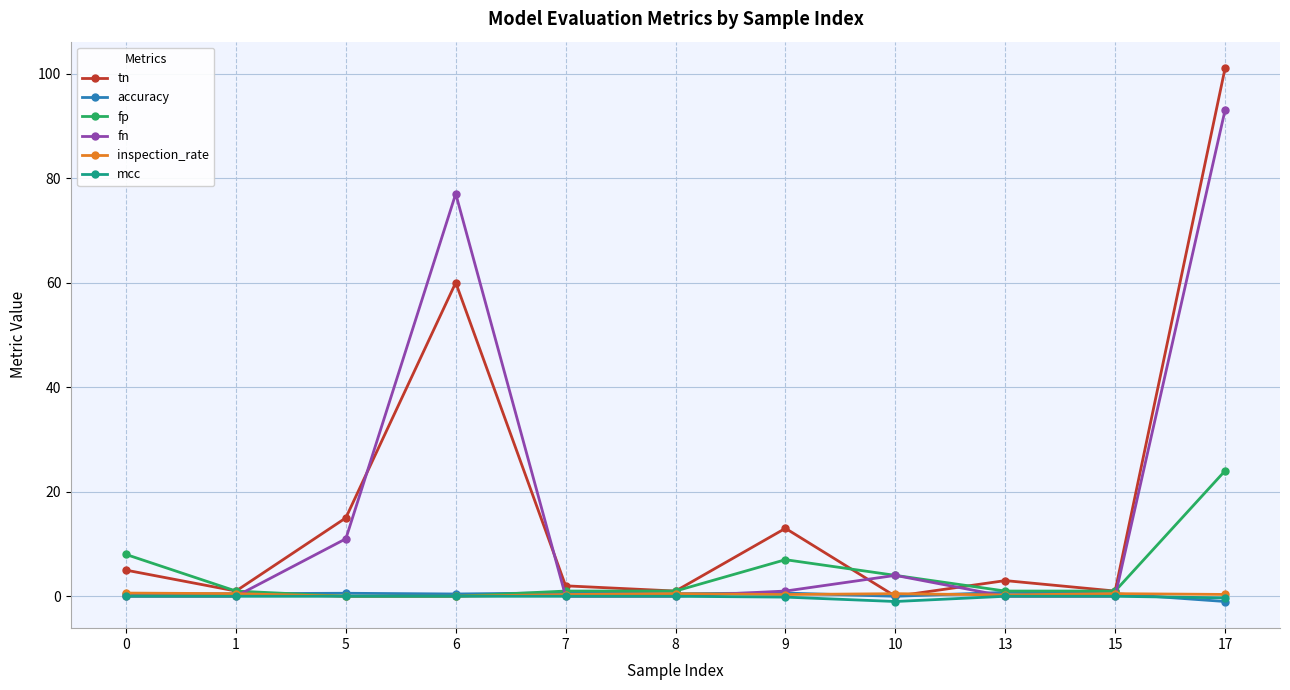

Count the accuracy values in the range 0 to 1.

10